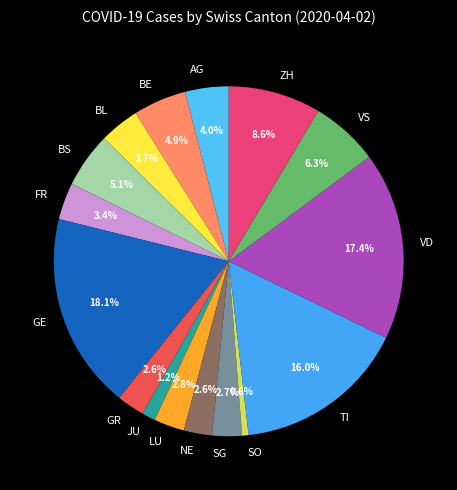

Combined, do FR and BE account for over 50%?

No